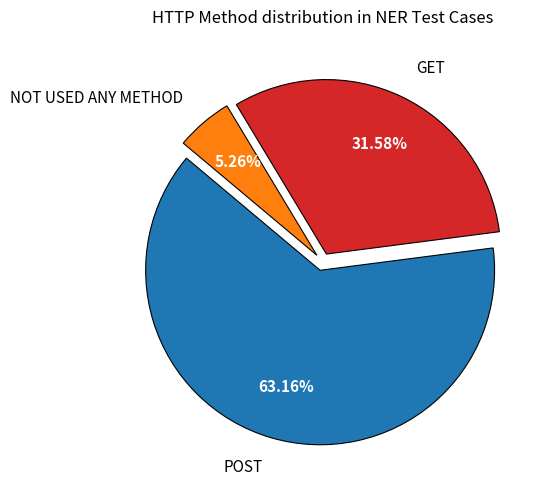

Combined, do POST and NOT USED ANY METHOD account for over 50%?

Yes